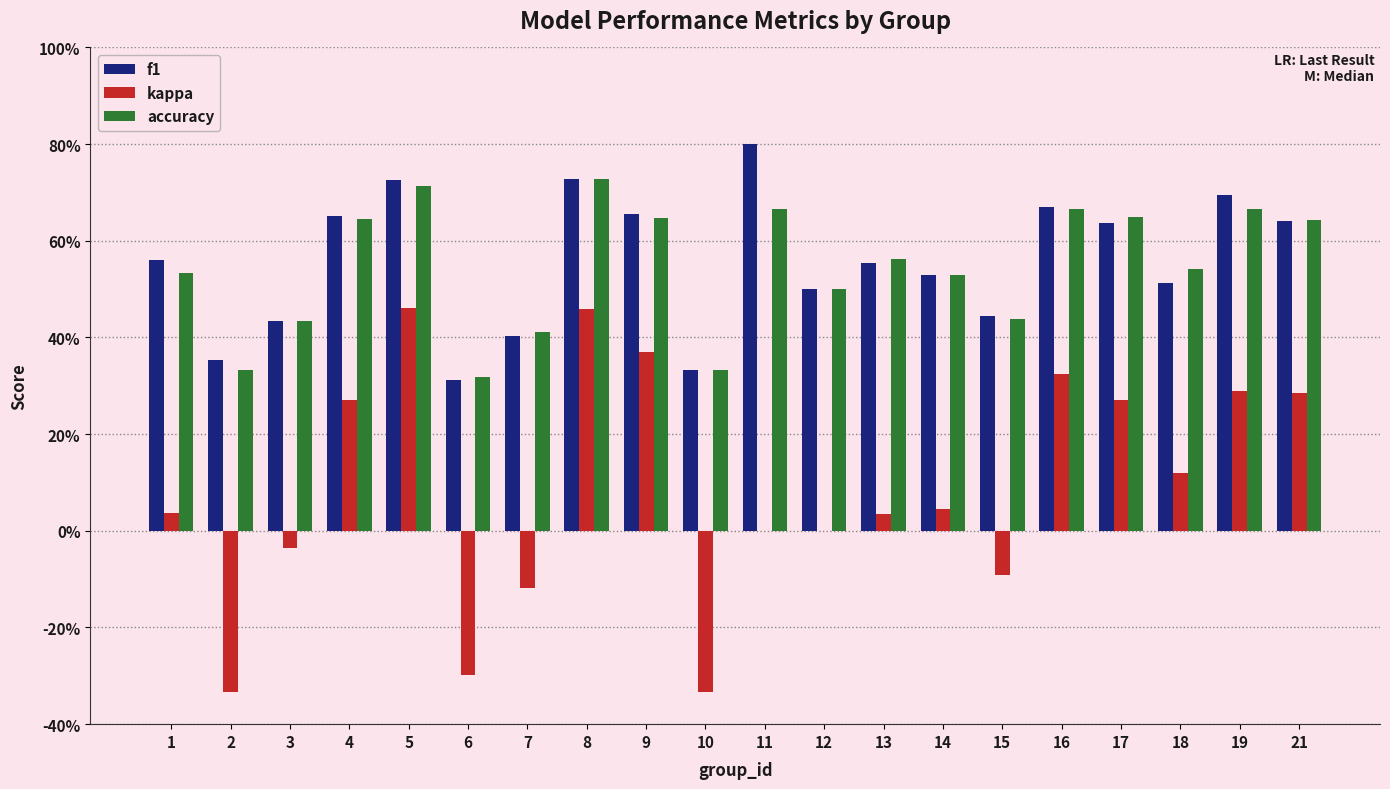

What are all the series names shown in the legend?

f1, kappa, accuracy